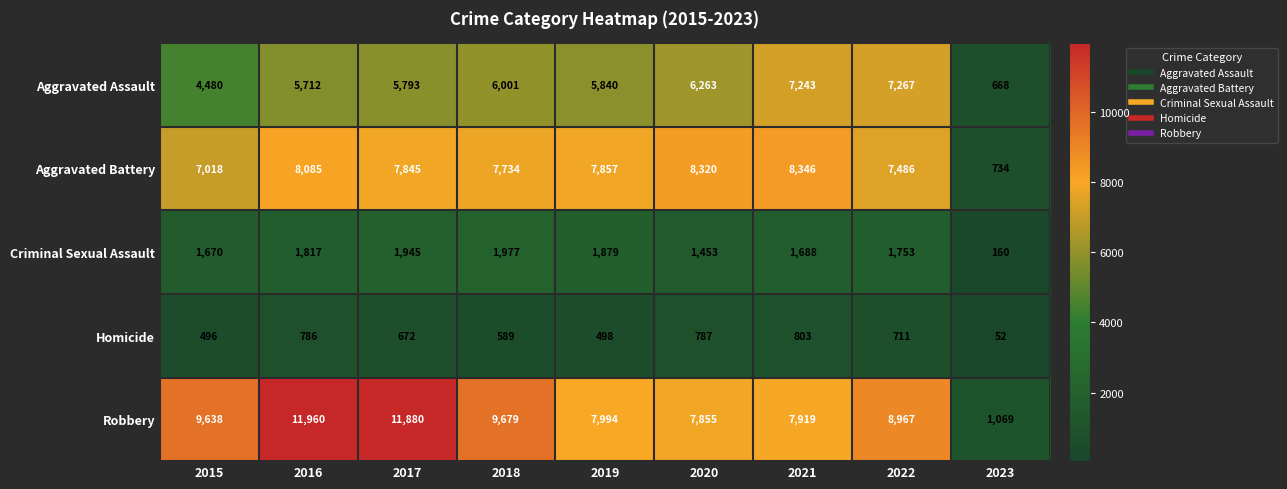

How many data points does each series have?

9